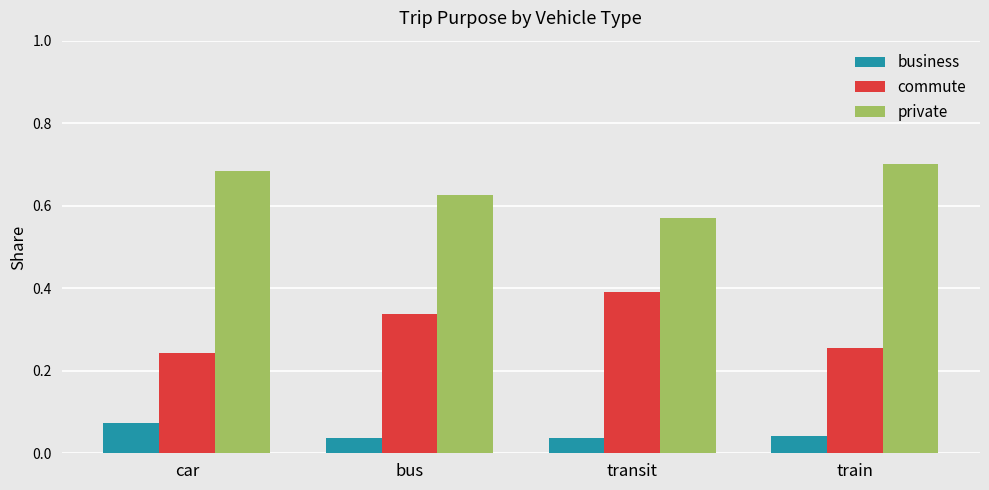

Is it true that commute equals 0.4 at train?

False